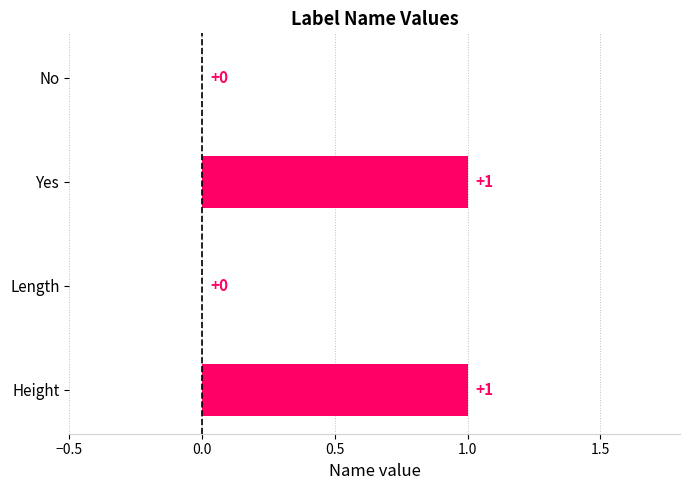

How many values are between 0 and 1?

4